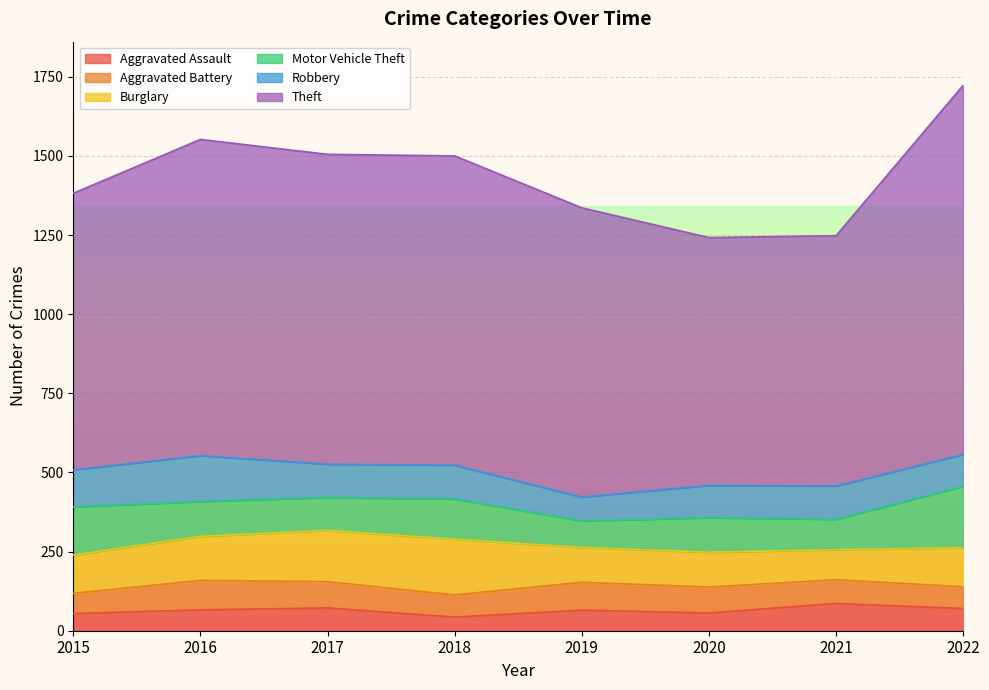

List the series in order of their peak value, lowest first.

Aggravated Assault, Aggravated Battery, Robbery, Burglary, Motor Vehicle Theft, Theft